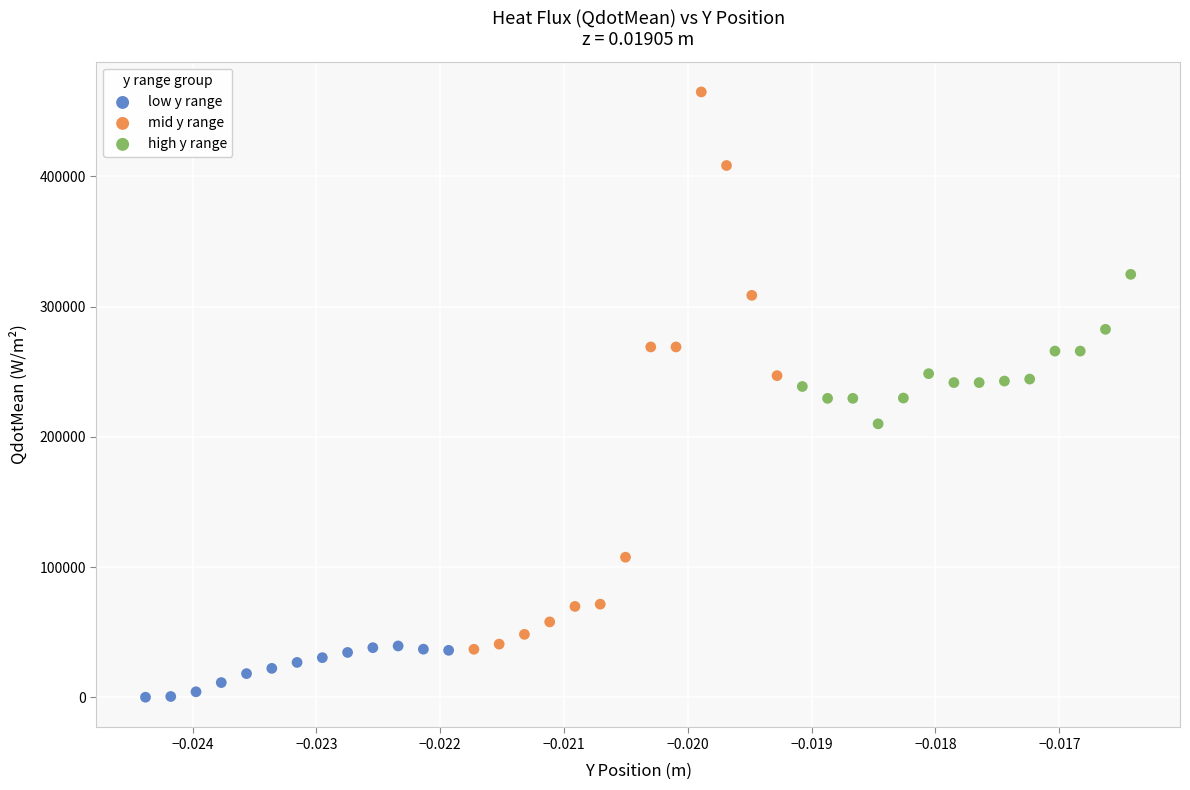

Which series contains the highest Y value?

mid y range